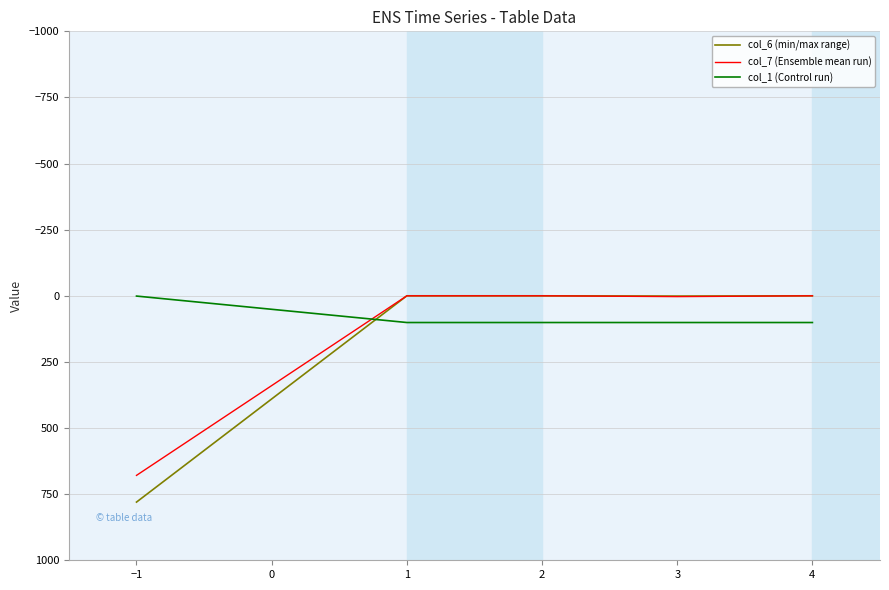

Which series ends up on top after the final intersection of col_7 (Ensemble mean run) and col_1 (Control run)?

col_1 (Control run)